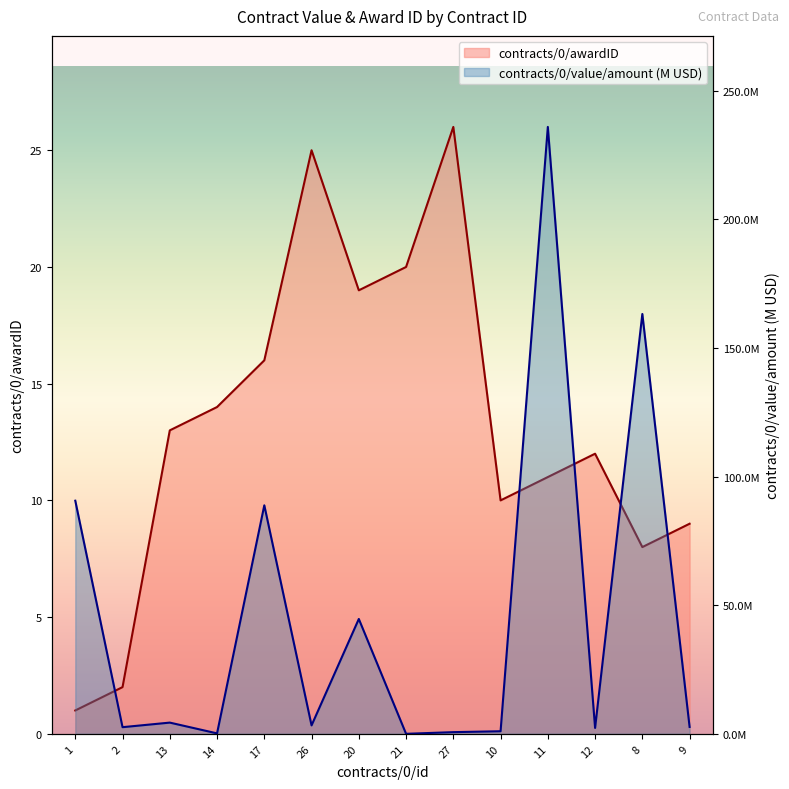

How many interior local peaks does the contracts/0/value/amount series have?

5